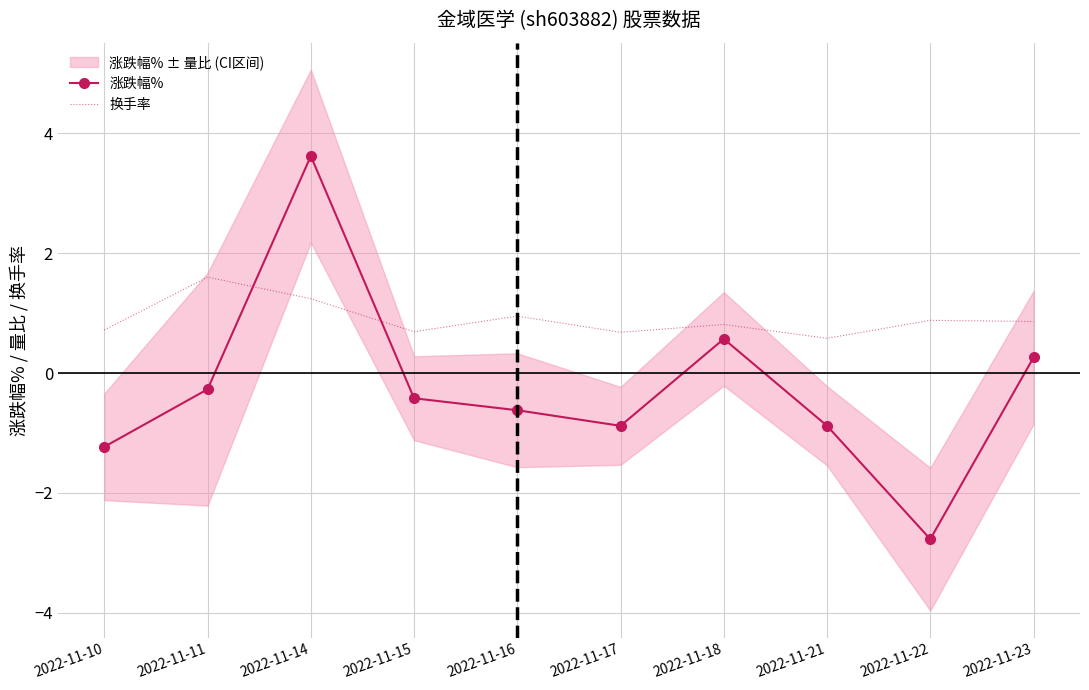

Where is the first local minimum for 涨跌幅%?

2022-11-17